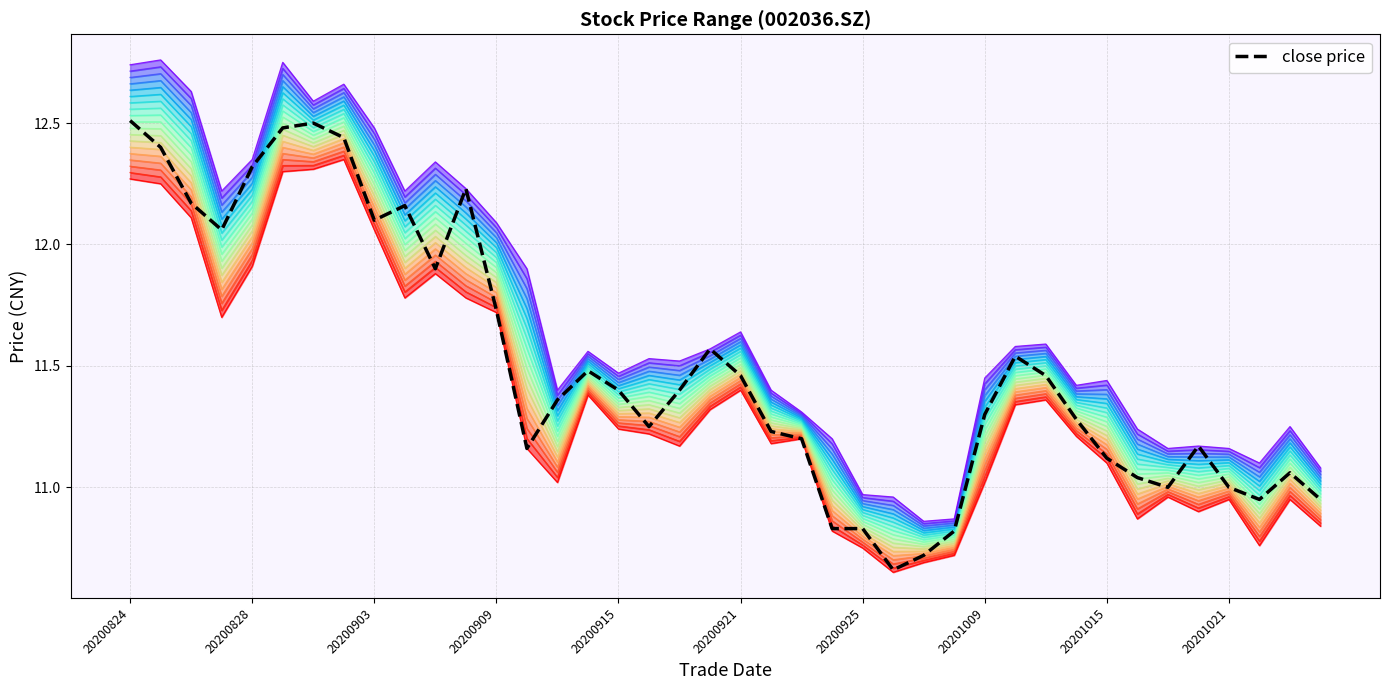

Between 11 and 24, which series saw the biggest shift?

close price